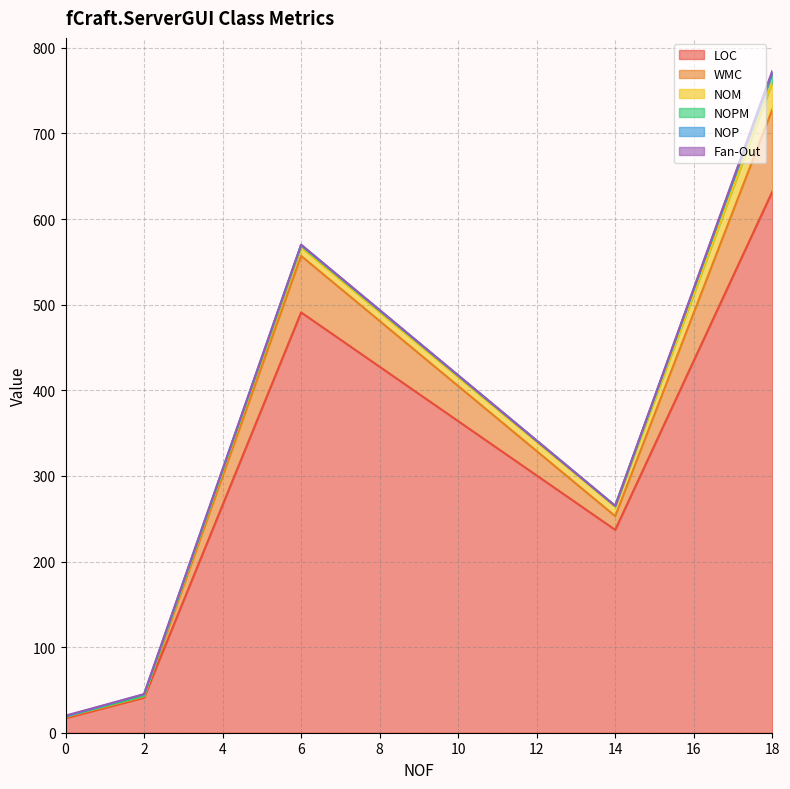

At how many categories does at least one series exceed 319?

2